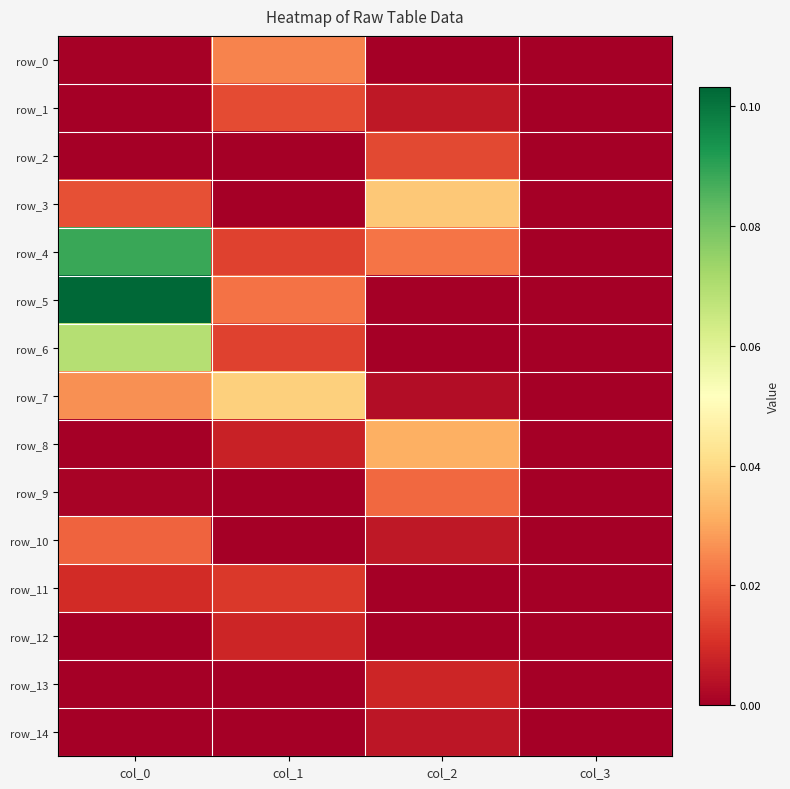

Rank the series at col_2 from lowest to highest value.

row_6, row_0, row_12, row_5, row_11, row_7, row_14, row_10, row_1, row_13, row_2, row_9, row_4, row_8, row_3